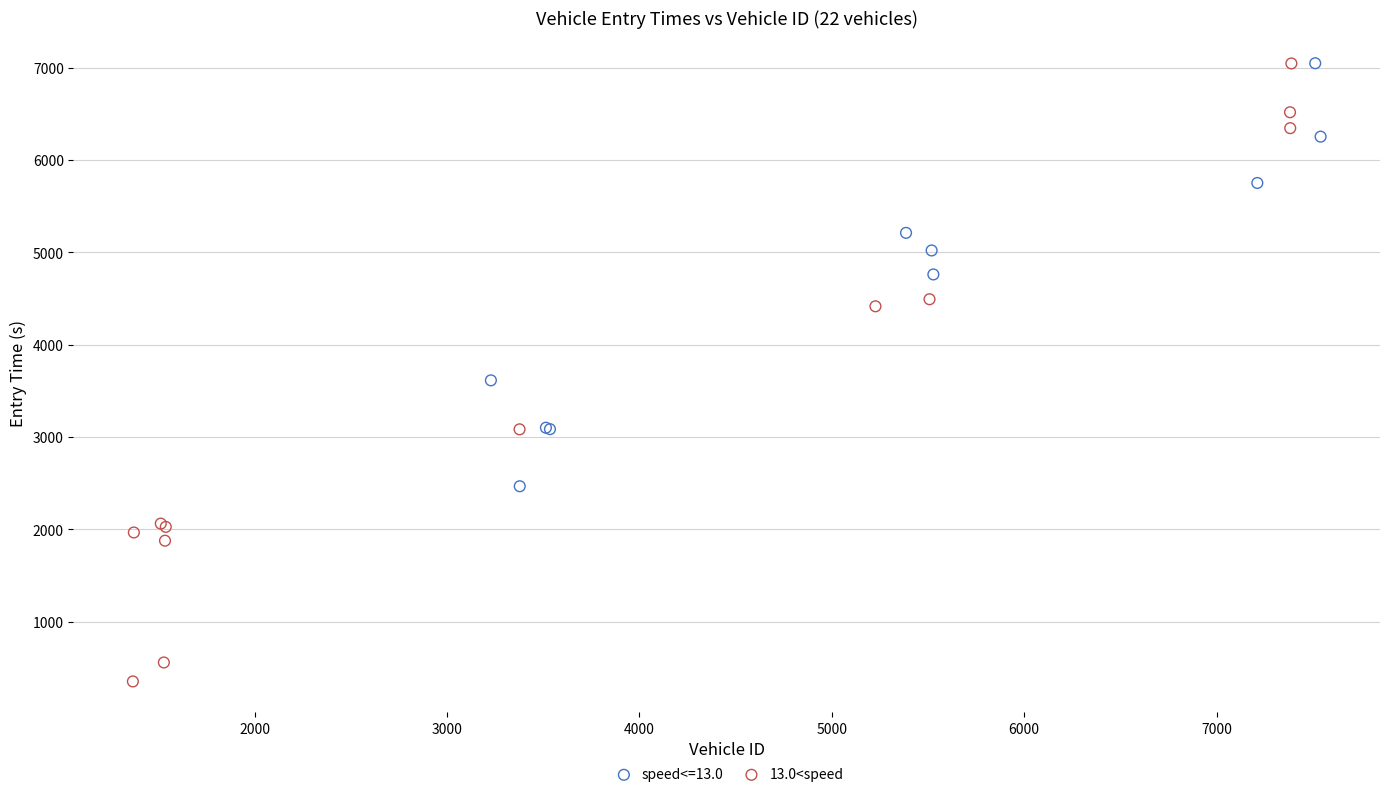

Which series has the widest spread of Y values?

13.0<speed